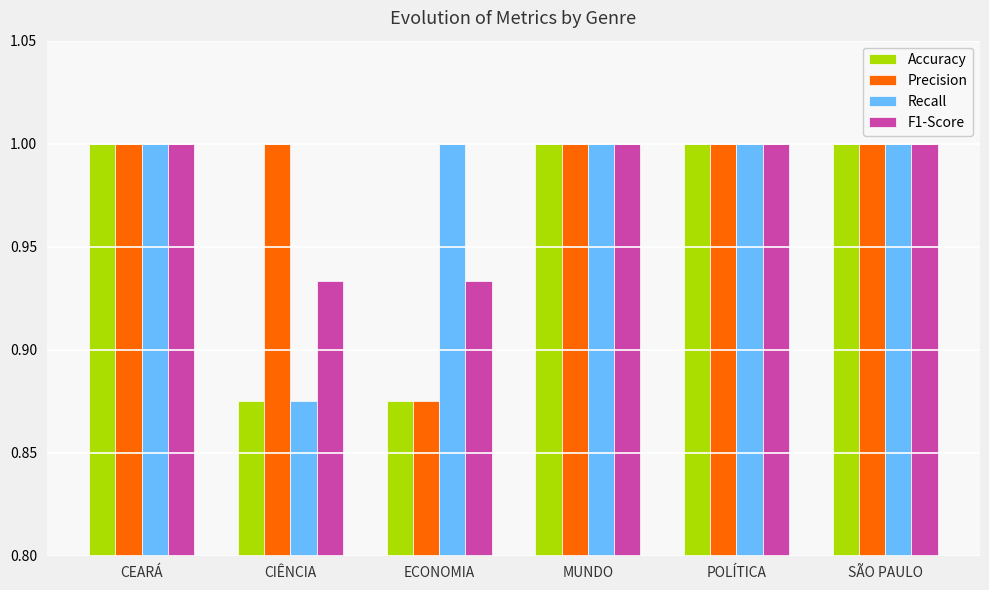

How many bars are there in total?

24